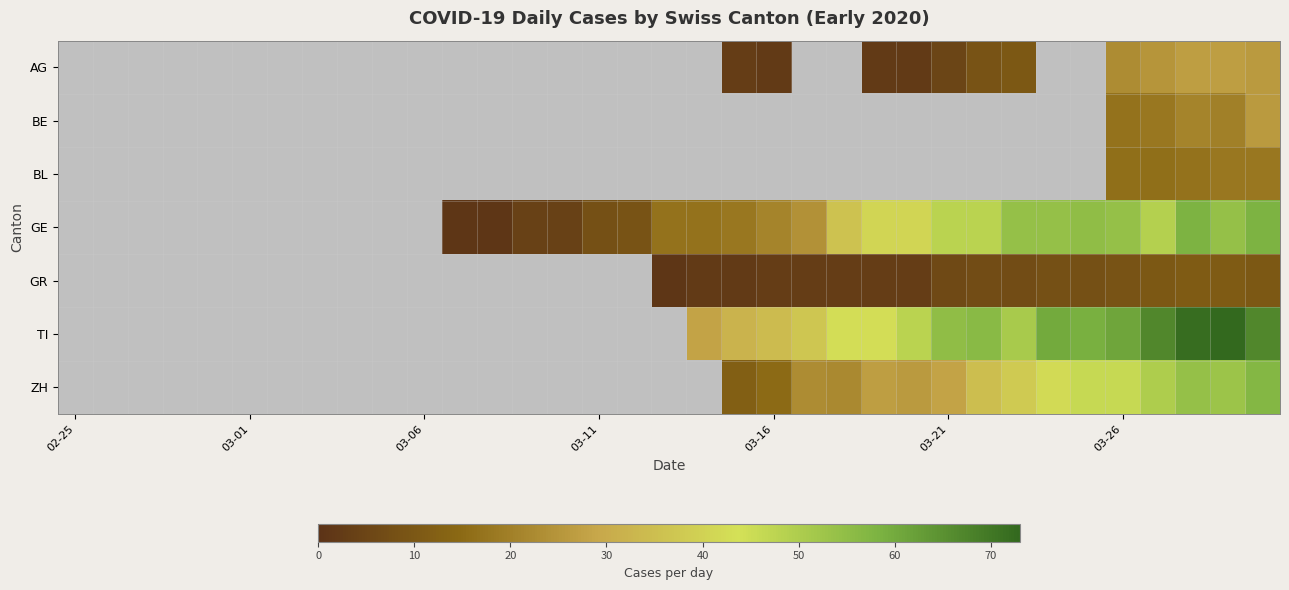

Reading left to right, transcribe all the data shown in this chart.

AG: 0	0	0	0	0	0	0	0	0	0	0	0	0	0	0	0	0	0	0	3	2	0	0	2	2	5	9	10	0	0	23	25	27	27	26
BE: 0	0	0	0	0	0	0	0	0	0	0	0	0	0	0	0	0	0	0	0	0	0	0	0	0	0	0	0	0	0	17	18	21	20	26
BL: 0	0	0	0	0	0	0	0	0	0	0	0	0	0	0	0	0	0	0	0	0	0	0	0	0	0	0	0	0	0	16	16	17	18	18
GE: 0	0	0	0	0	0	0	0	0	0	0	1	1	4	4	8	9	17	17	18	21	24	36	41	41	48	48	54	54	55	54	49	58	54	58
GR: 0	0	0	0	0	0	0	0	0	0	0	0	0	0	0	0	0	1	2	2	3	3	3	3	3	6	7	7	8	8	9	10	11	11	10
TI: 0	0	0	0	0	0	0	0	0	0	0	0	0	0	0	0	0	0	28	32	34	37	43	43	48	55	56	51	60	59	61	67	72	73	67
ZH: 0	0	0	0	0	0	0	0	0	0	0	0	0	0	0	0	0	0	0	12	15	23	22	27	26	28	35	38	42	46	46	50	54	53	57